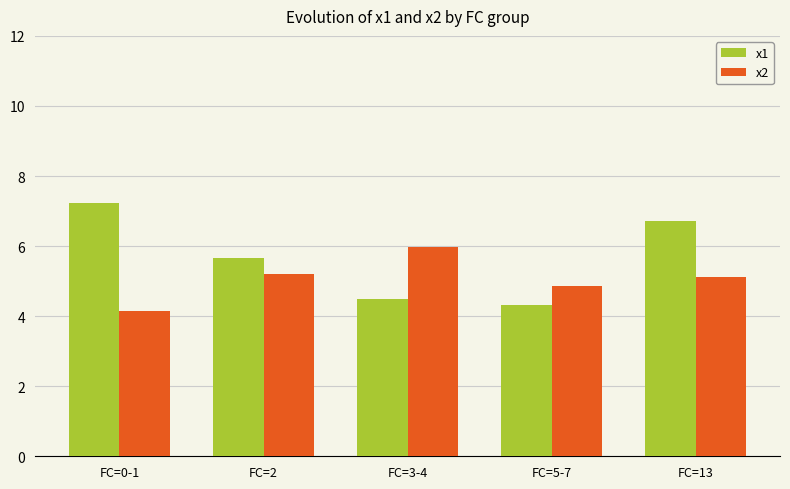

What is the lowest value of the x2 series?

4.2